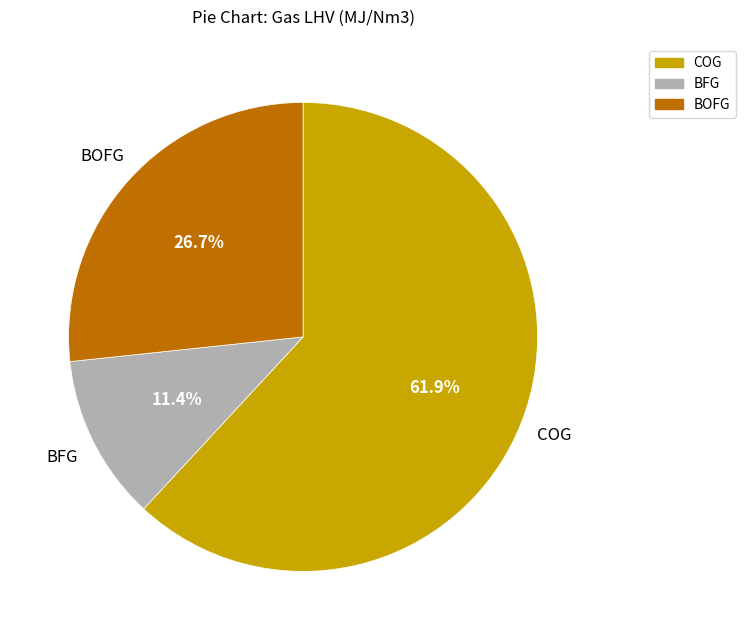

True or false: BFG accounts for 11% of the total.

True